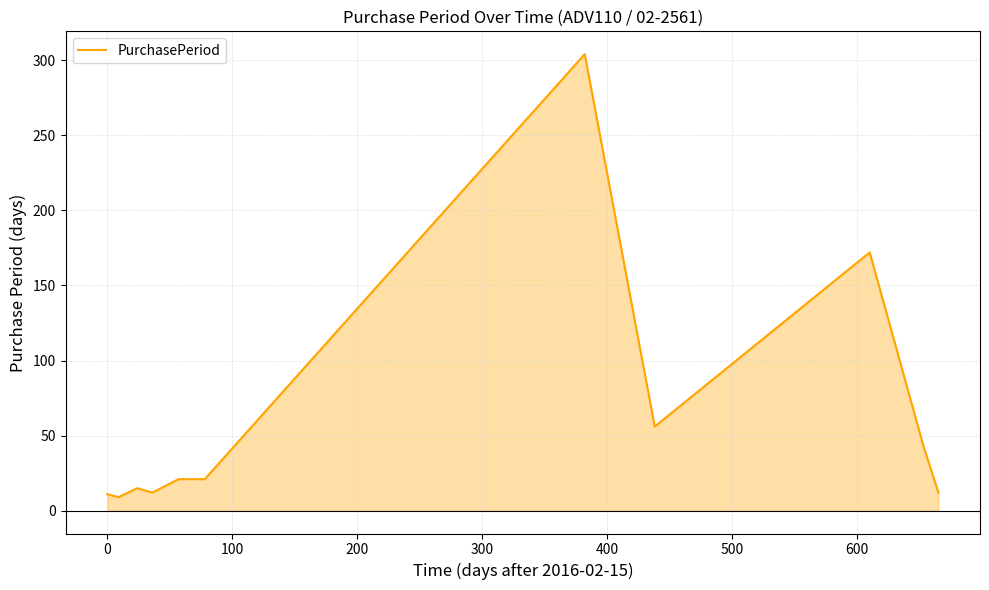

What is the smallest value displayed?

9